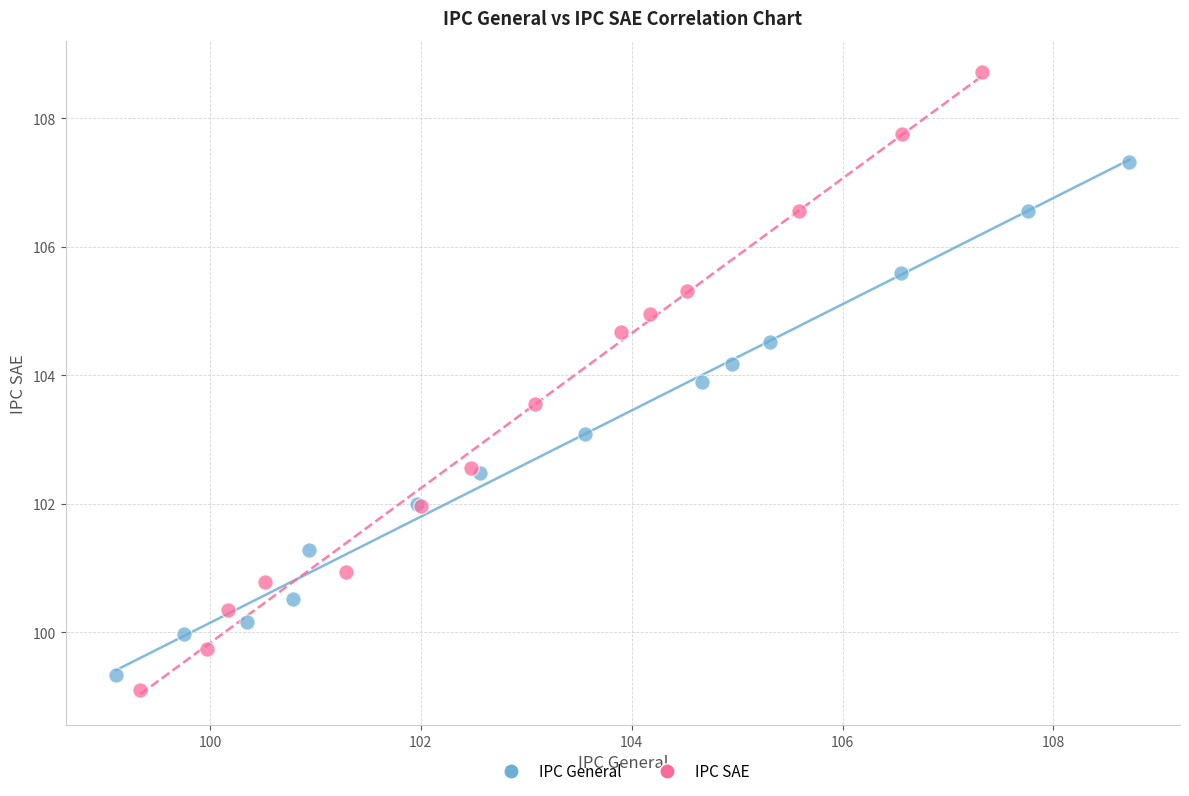

Which series contains the highest Y value?

IPC SAE